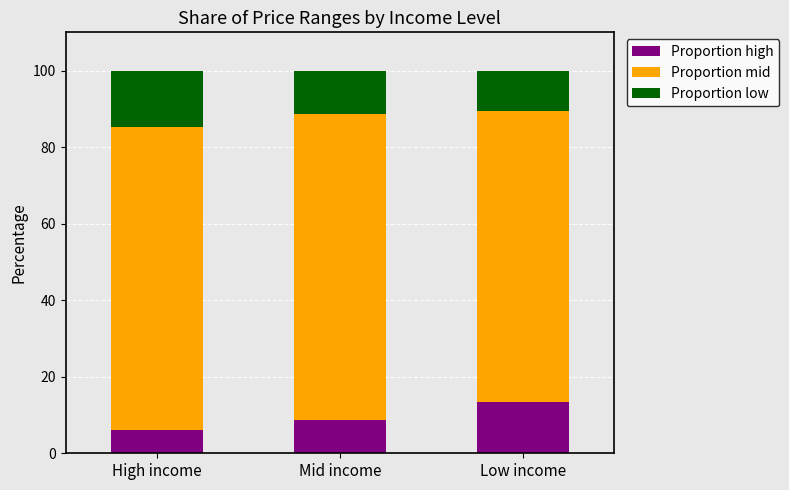

What is the total value across all series at Low income?

100.0